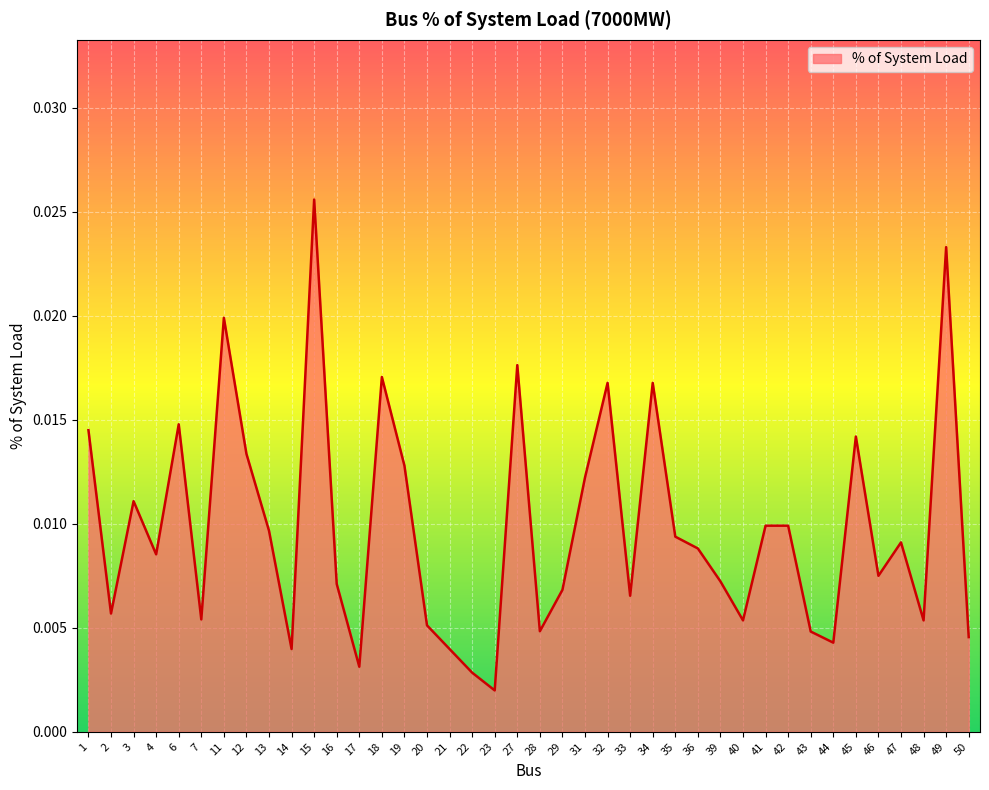

What is the sum of all values?

0.4